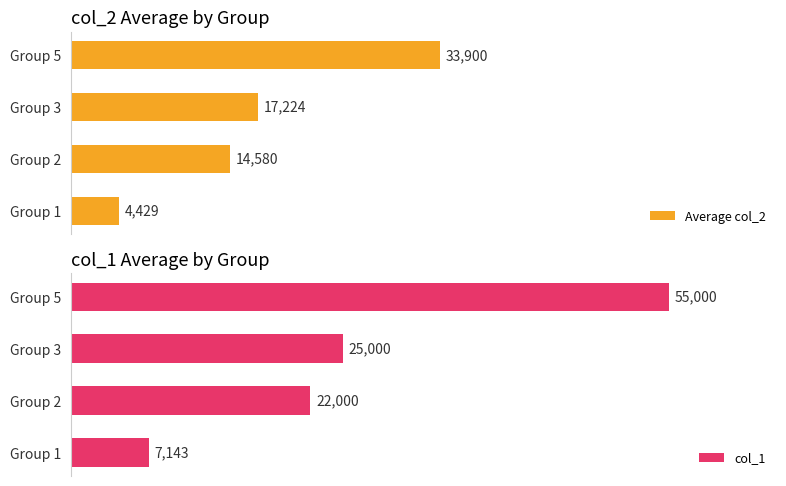

List the labels in order of Average col_2 value, smallest first.

Group 1, Group 2, Group 3, Group 5